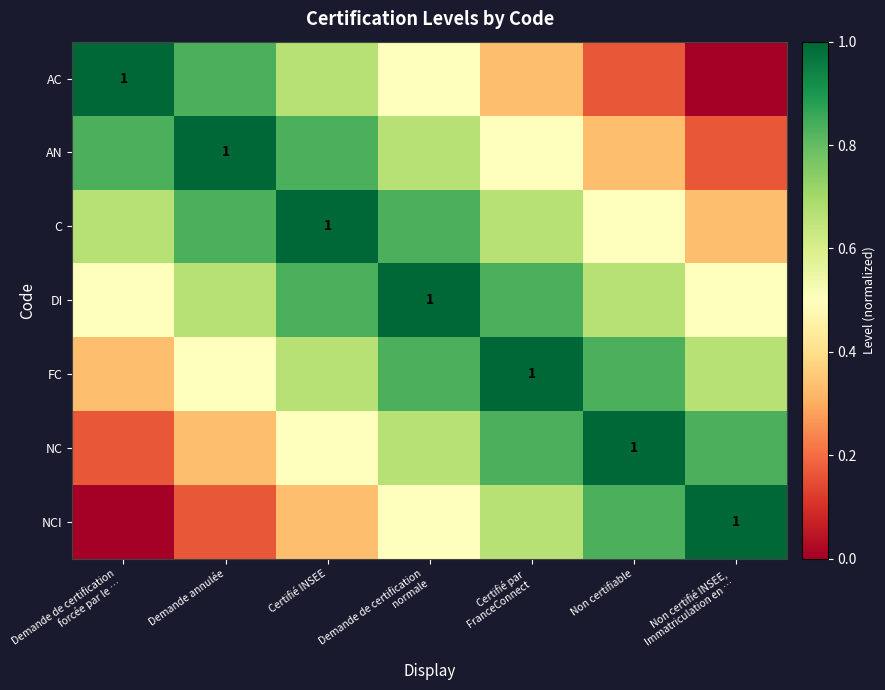

What is the difference between the second highest and minimum values in the DI series?

0.3